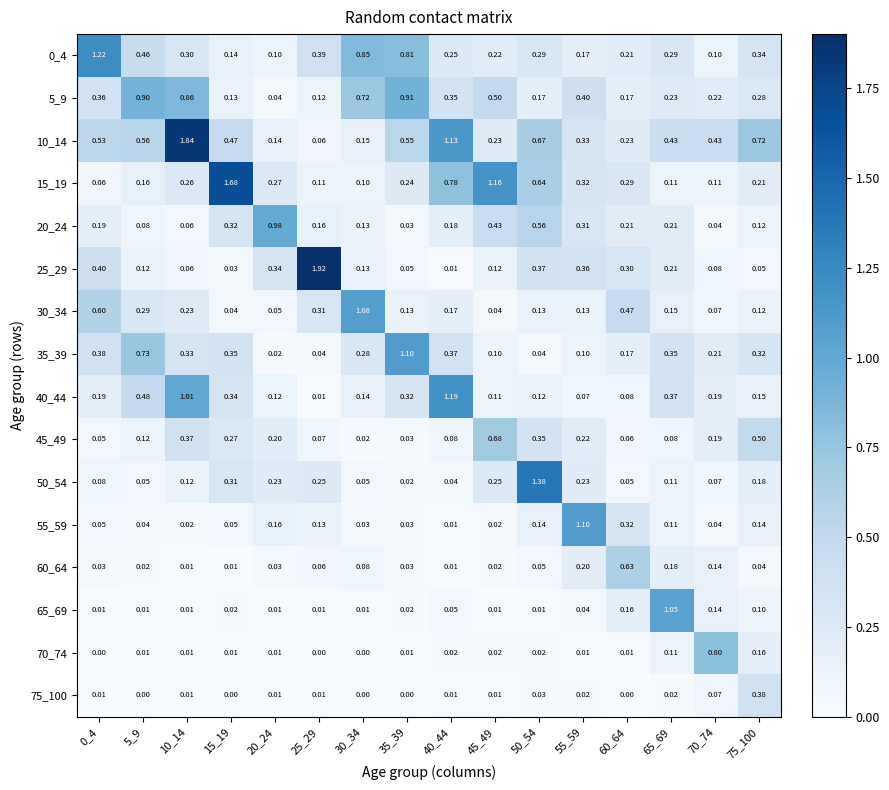

Is the value of 45_49 at 20_24 greater than the value of 55_59 at 10_14?

Yes